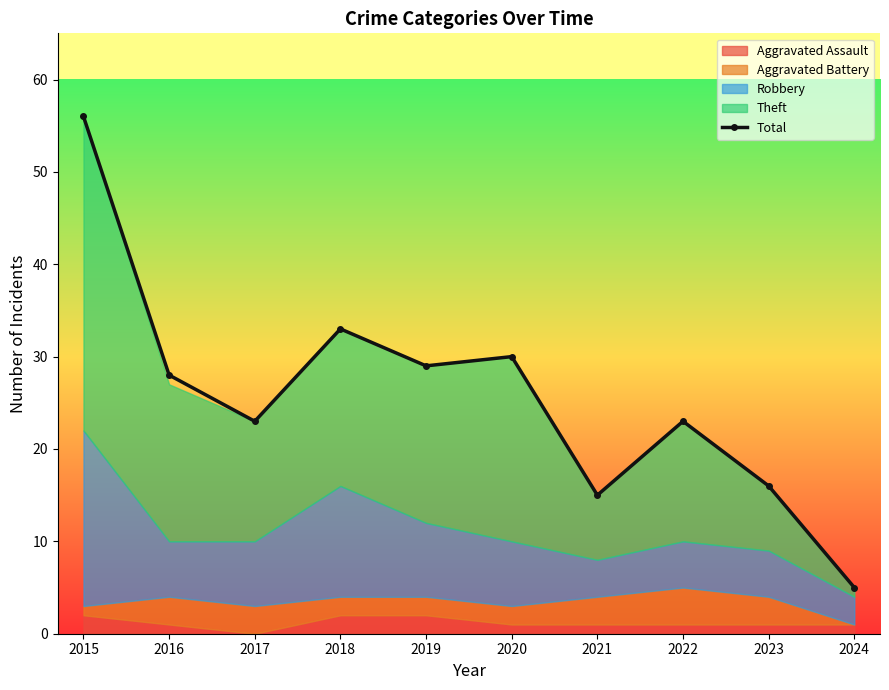

Reading right to left, list all the values displayed in this chart.

2024=5	2023=16	2022=23	2021=15	2020=30	2019=29	2018=33	2017=23	2016=28	2015=56